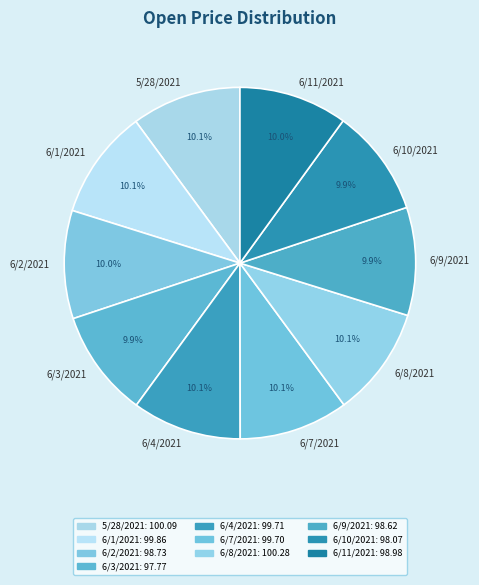

Combined, do 6/1/2021 and 6/2/2021 account for over 50%?

No